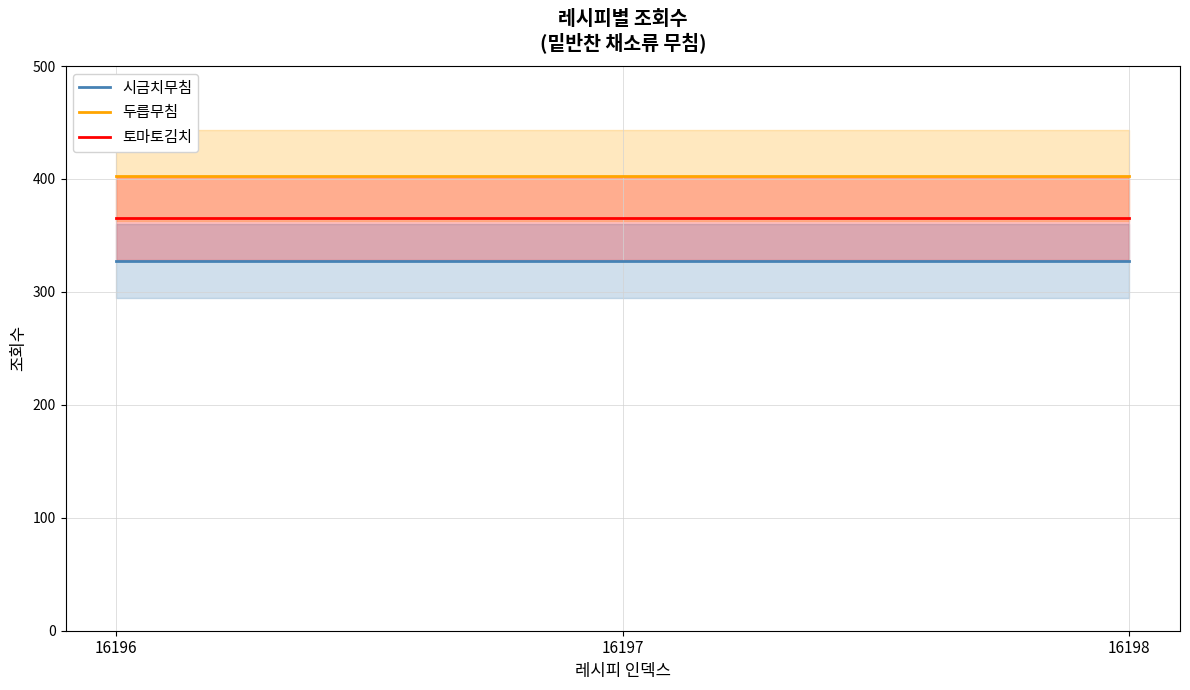

Does the chart have visible grid lines?

Yes